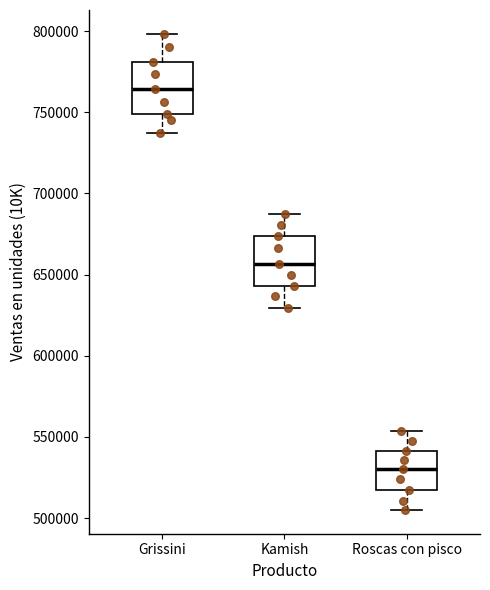

Reading left to right, transcribe this box plot: for each box, give where its median line is, the range the box spans, and where its two whiskers end, as read against the y-axis. The values are not printed on the chart, so give them approximately, as read against the axis.

Grissini: median 765000, box 750000 to 780000, whiskers 735000 to 800000
Kamish: median 655000, box 645000 to 675000, whiskers 630000 to 690000
Roscas con pisco: median 530000, box 515000 to 540000, whiskers 505000 to 555000